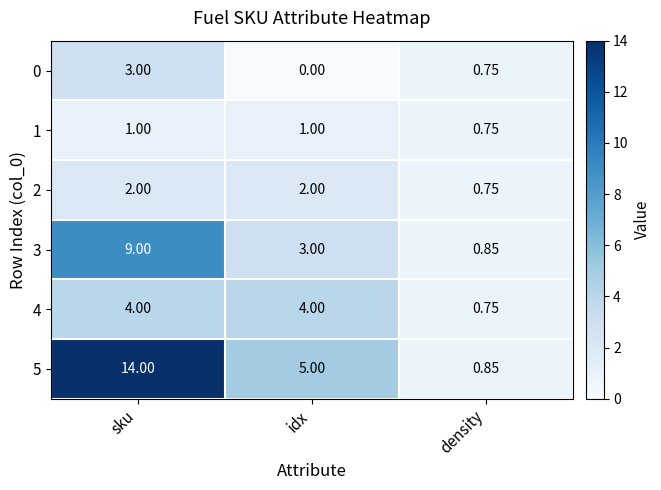

How many categories are shown in the chart?

3